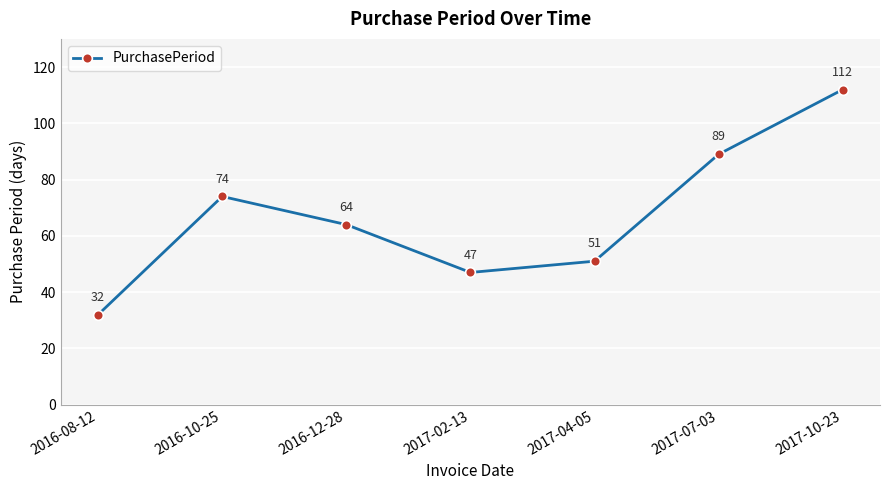

Reading right to left, extract all data points from this chart.

112	89	51	47	64	74	32